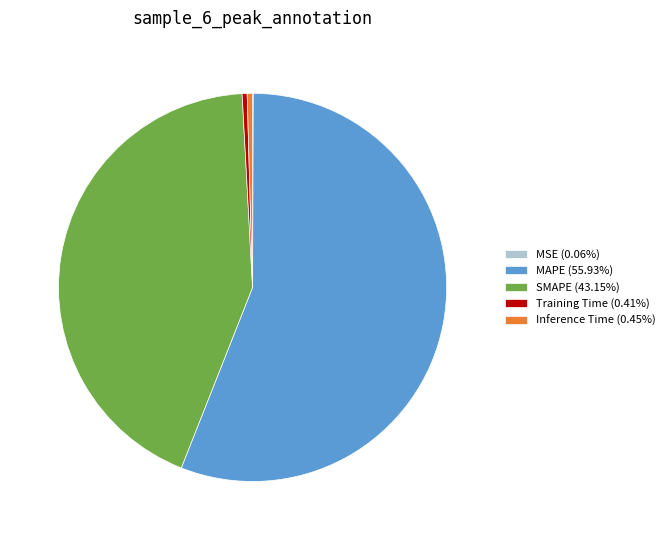

Is the sum of Training Time (0.41%) and SMAPE (43.15%) greater than half?

No